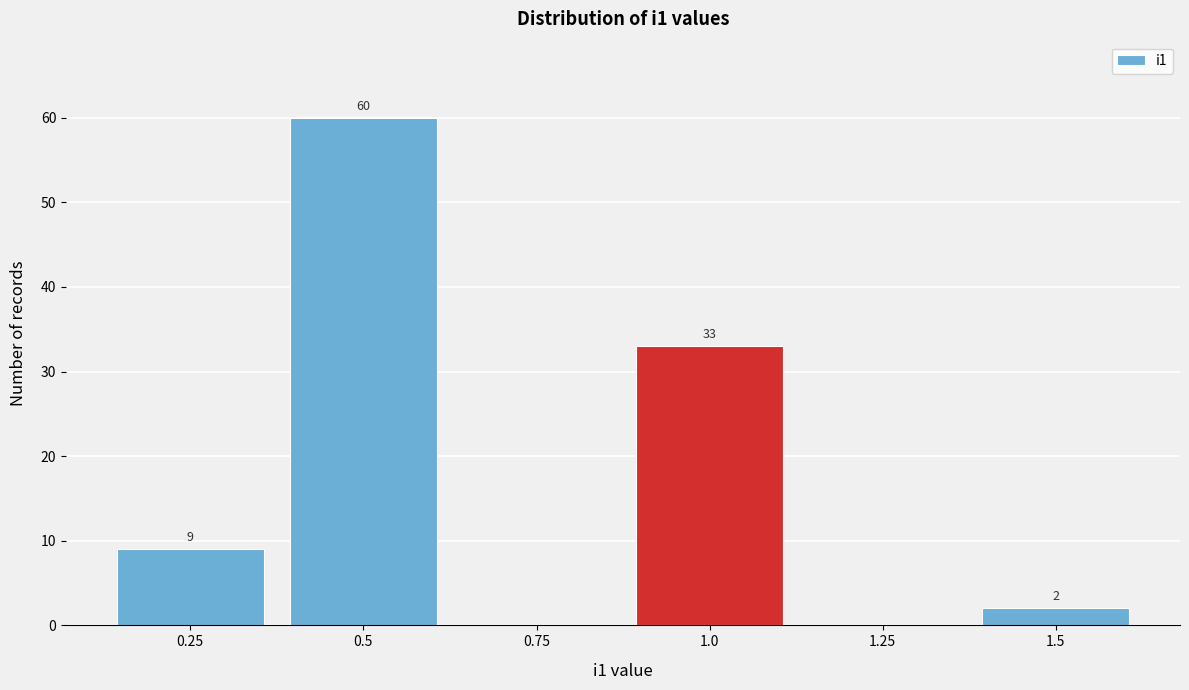

Over which range of the x-axis is the bar tallest?

0.375 to 0.625